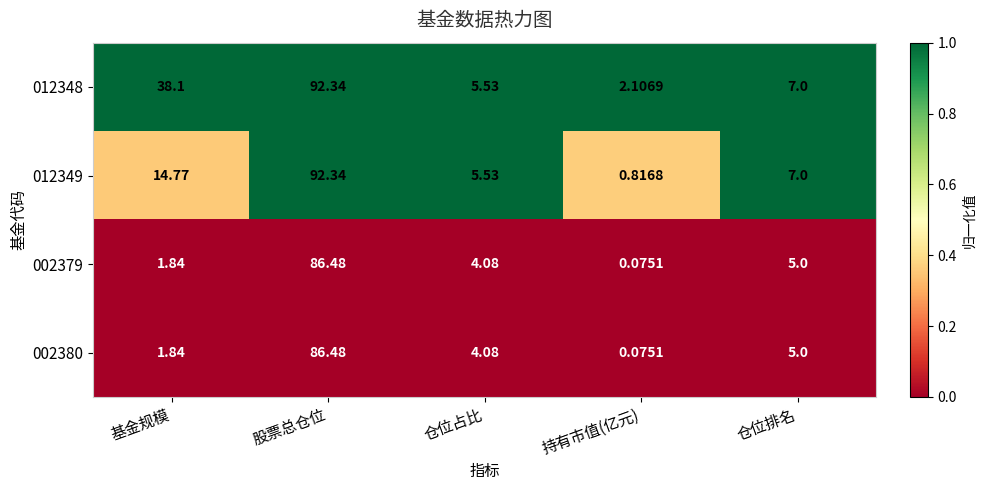

Is the value of 002380 at 持有市值(亿元) greater than the value of 012348 at 股票总仓位?

No